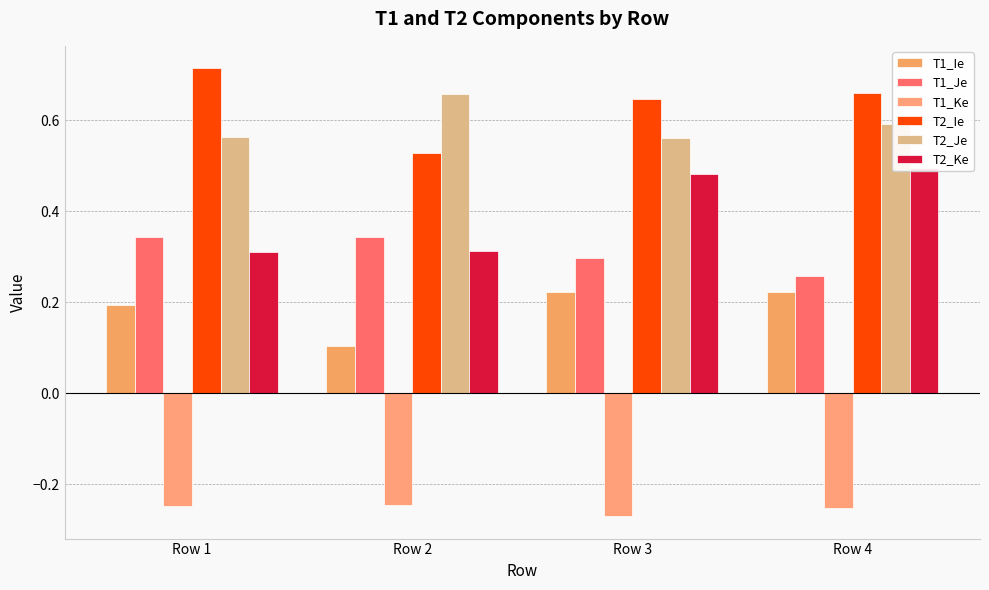

List the labels in order of T2_Ie value, smallest first.

Row 2, Row 3, Row 4, Row 1